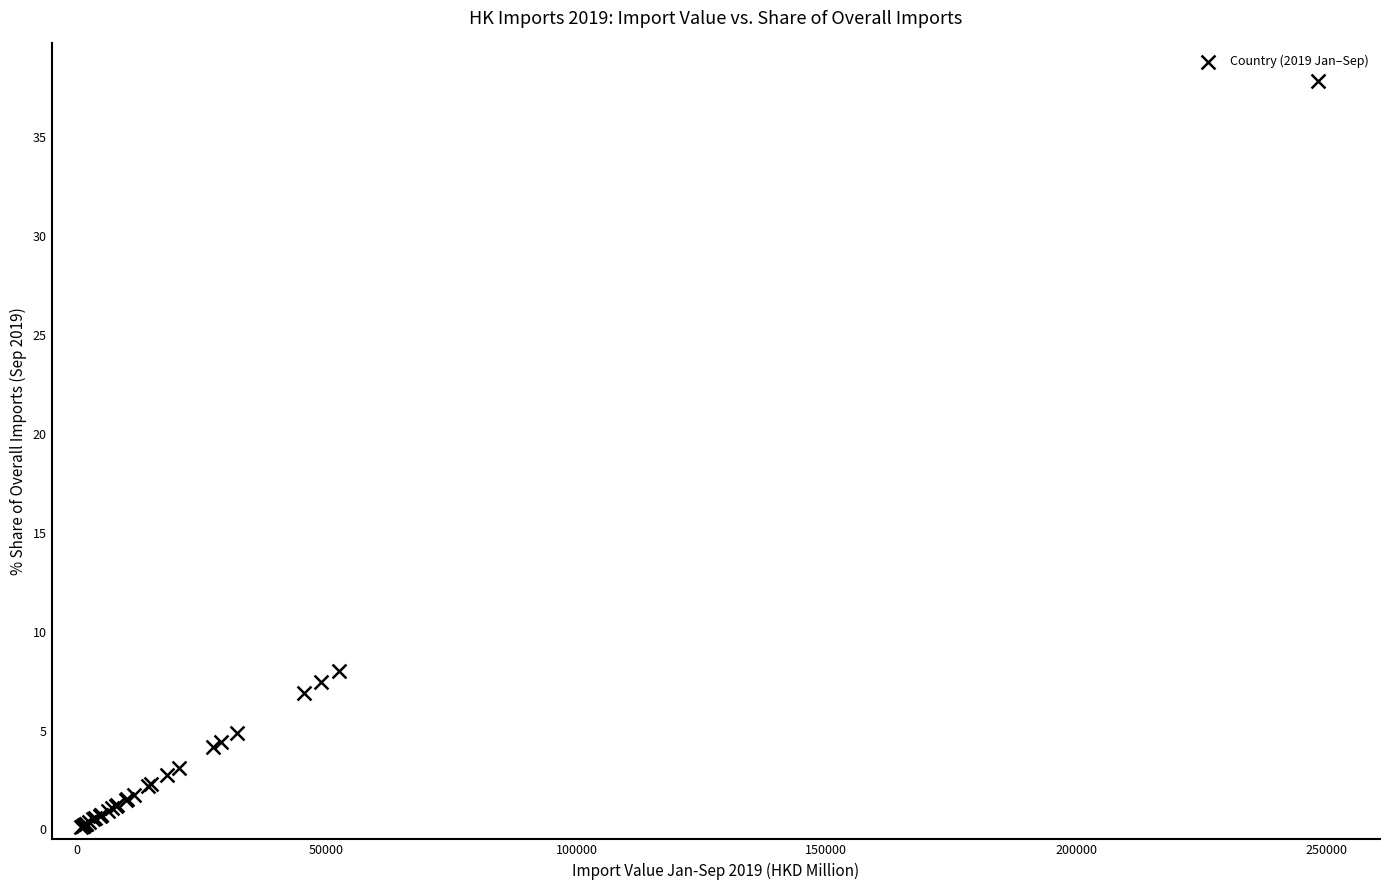

What Y value in the scatter plot is closest to 18?

8.0